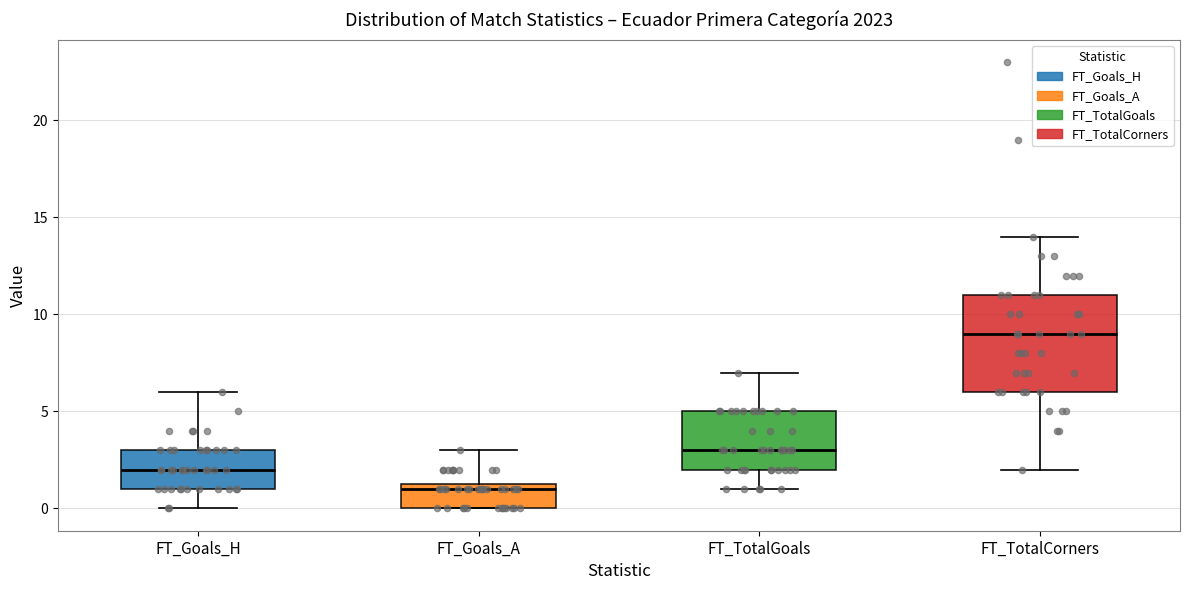

Reading left to right, transcribe this box plot: for each box, give where its median line is, the range the box spans, and where its two whiskers end, as read against the y-axis. The values are not printed on the chart, so give them approximately, as read against the axis.

FT_Goals_H: median 2.0, box 1.0 to 3.0, whiskers 0.0 to 6.0
FT_Goals_A: median 1.0, box 0.0 to 1.5, whiskers 0.0 to 3.0
FT_TotalGoals: median 3.0, box 2.0 to 5.0, whiskers 1.0 to 7.0
FT_TotalCorners: median 9.0, box 6.0 to 11.0, whiskers 2.0 to 14.0